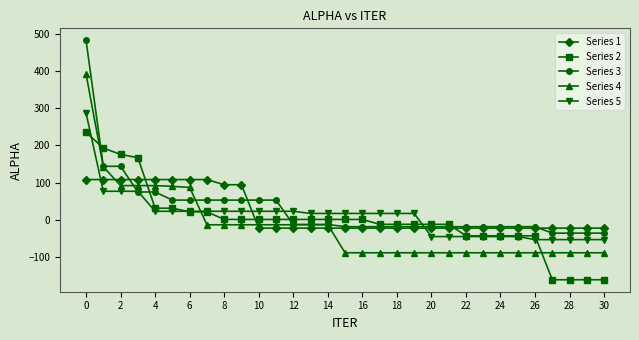

Is this an area chart (filled region under the line)?

No